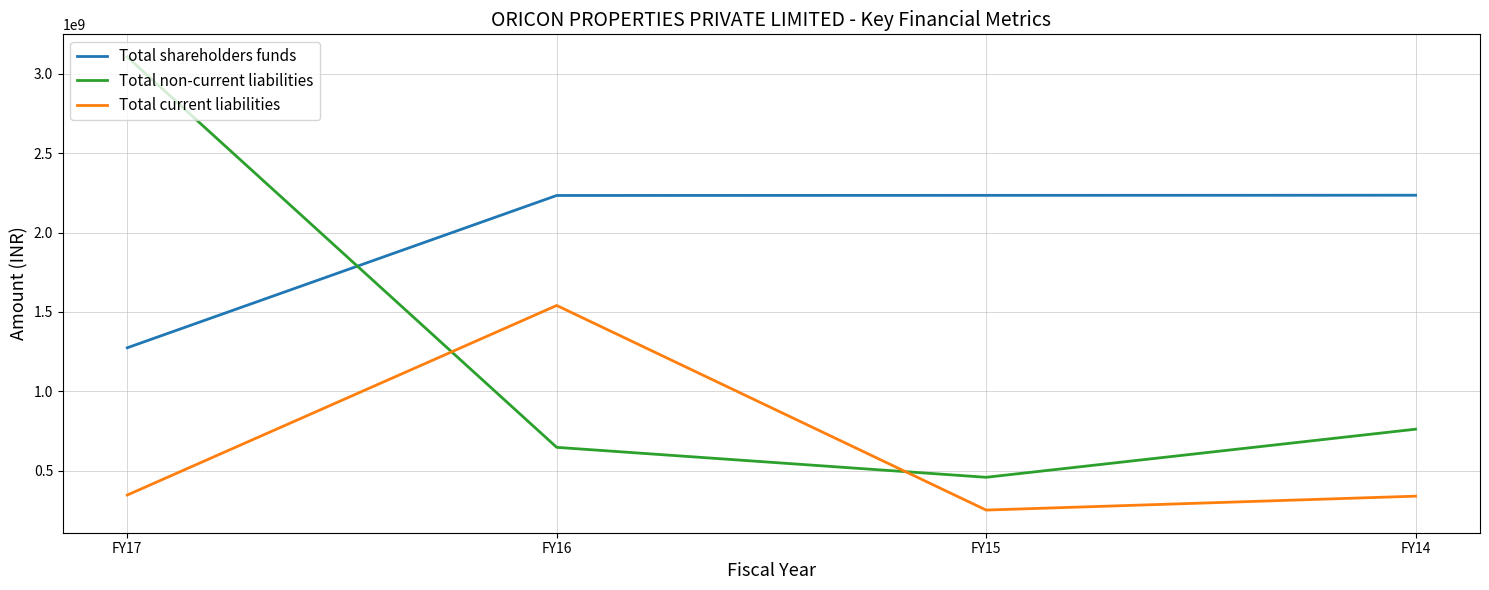

Is the value of Total current liabilities at FY16 greater than the value of Total shareholders funds at FY15?

No